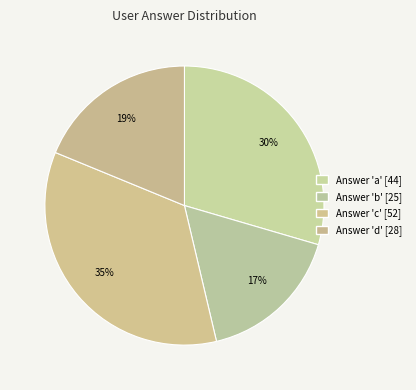

Count the number of slices in the pie.

4